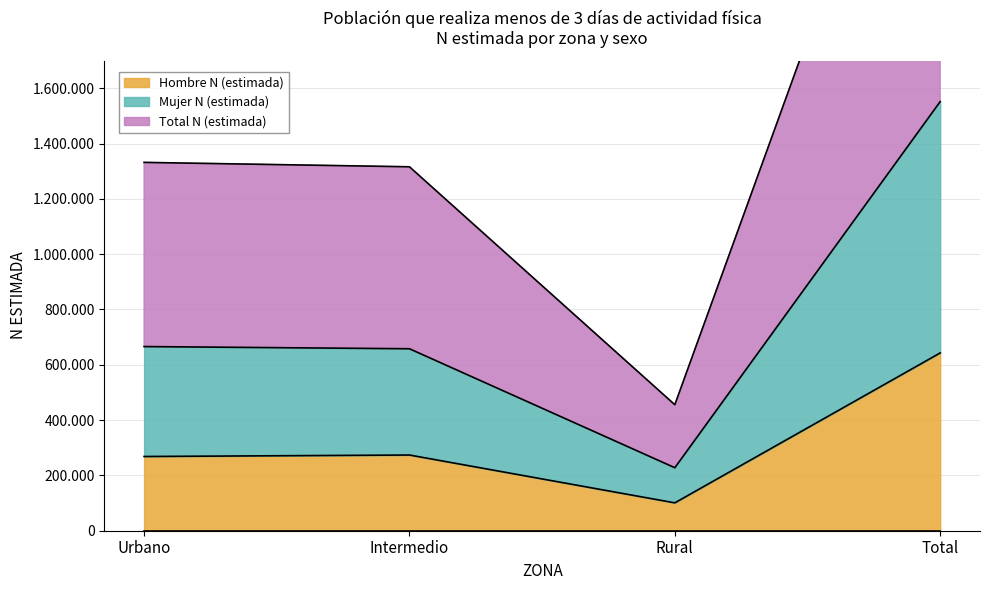

Rank the series by their average value, from lowest to highest.

Hombre N (estimada), Mujer N (estimada), Total N (estimada)